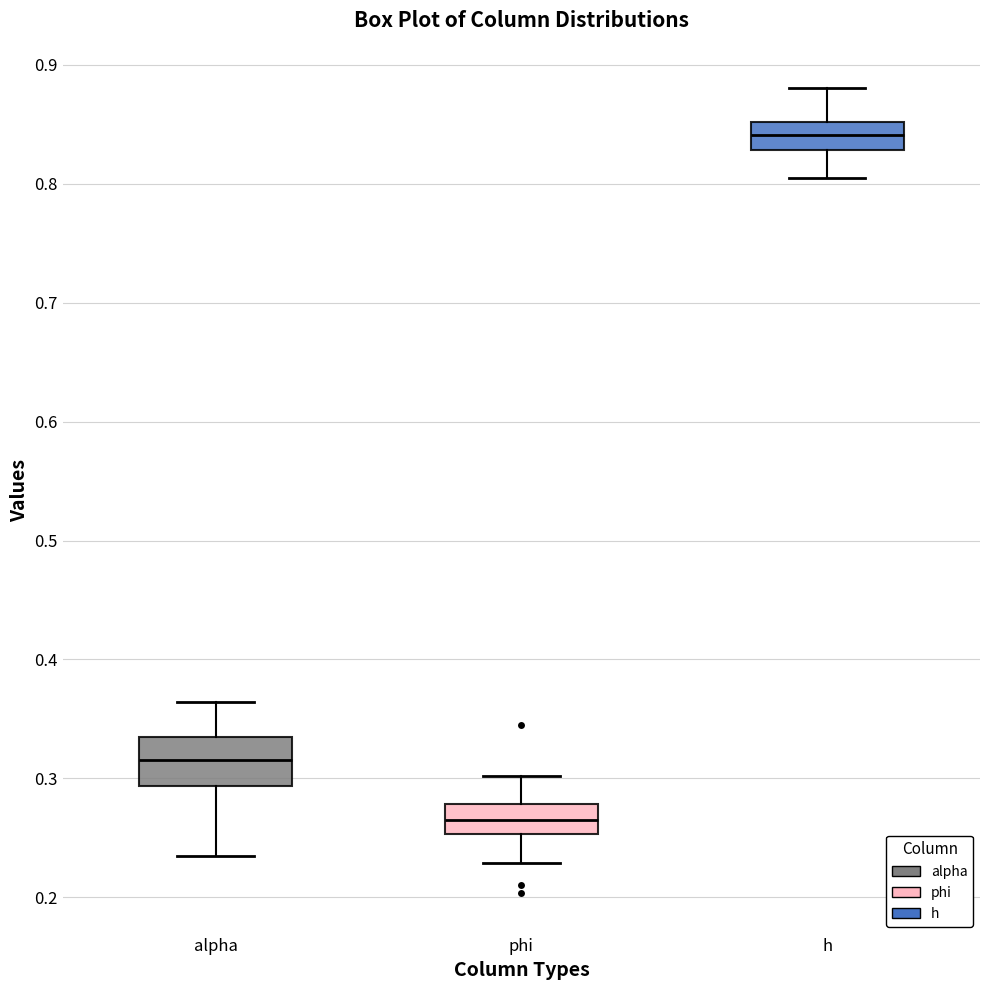

Reading left to right, read every box against the y-axis: the position of its median line, the range the box covers, and the ends of its whiskers. The values are not printed on the chart, so give them approximately, as read against the axis.

alpha: median 0.32, box 0.29 to 0.33, whiskers 0.23 to 0.36
phi: median 0.27, box 0.25 to 0.28, whiskers 0.23 to 0.30
h: median 0.84, box 0.83 to 0.85, whiskers 0.81 to 0.88